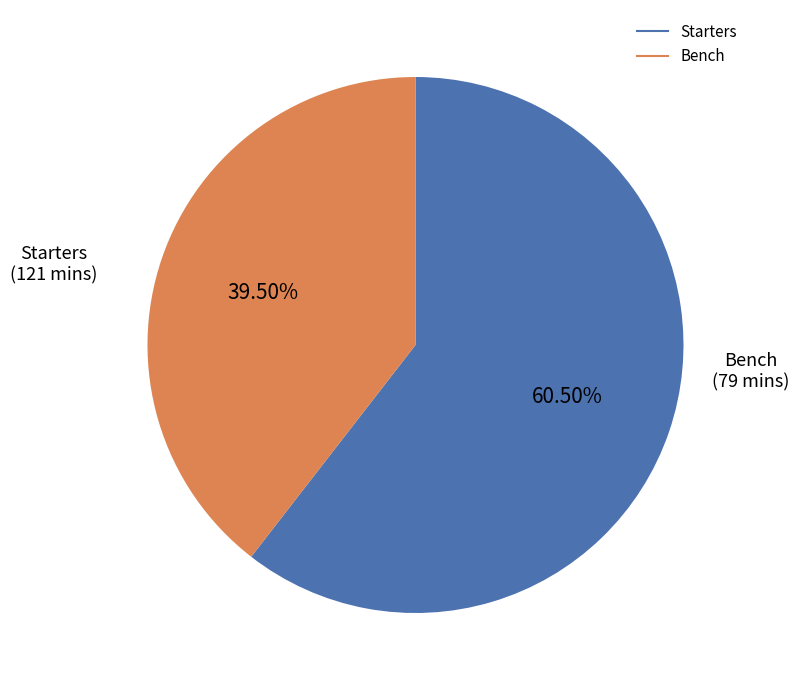

Does any single category account for the majority?

Yes